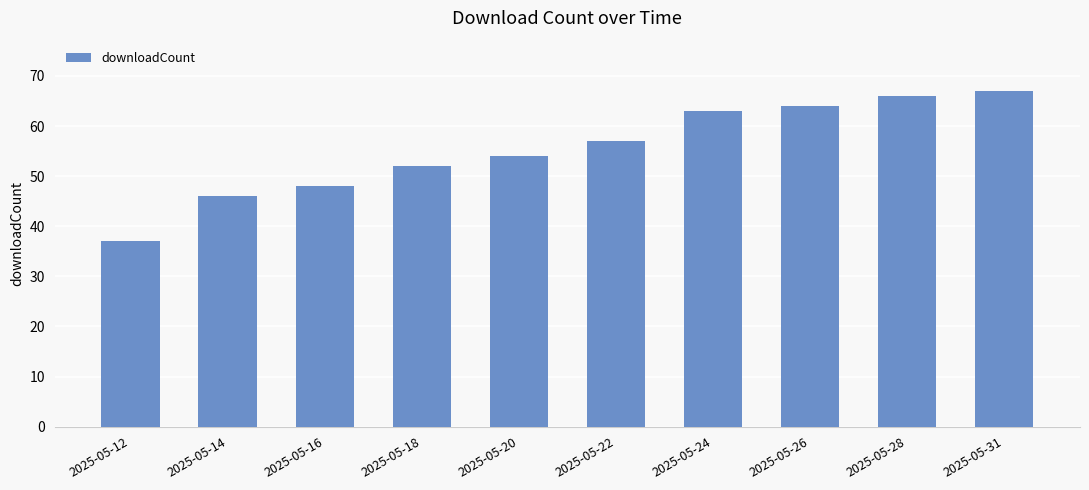

Which label corresponds to the smallest value in the chart?

2025-05-12